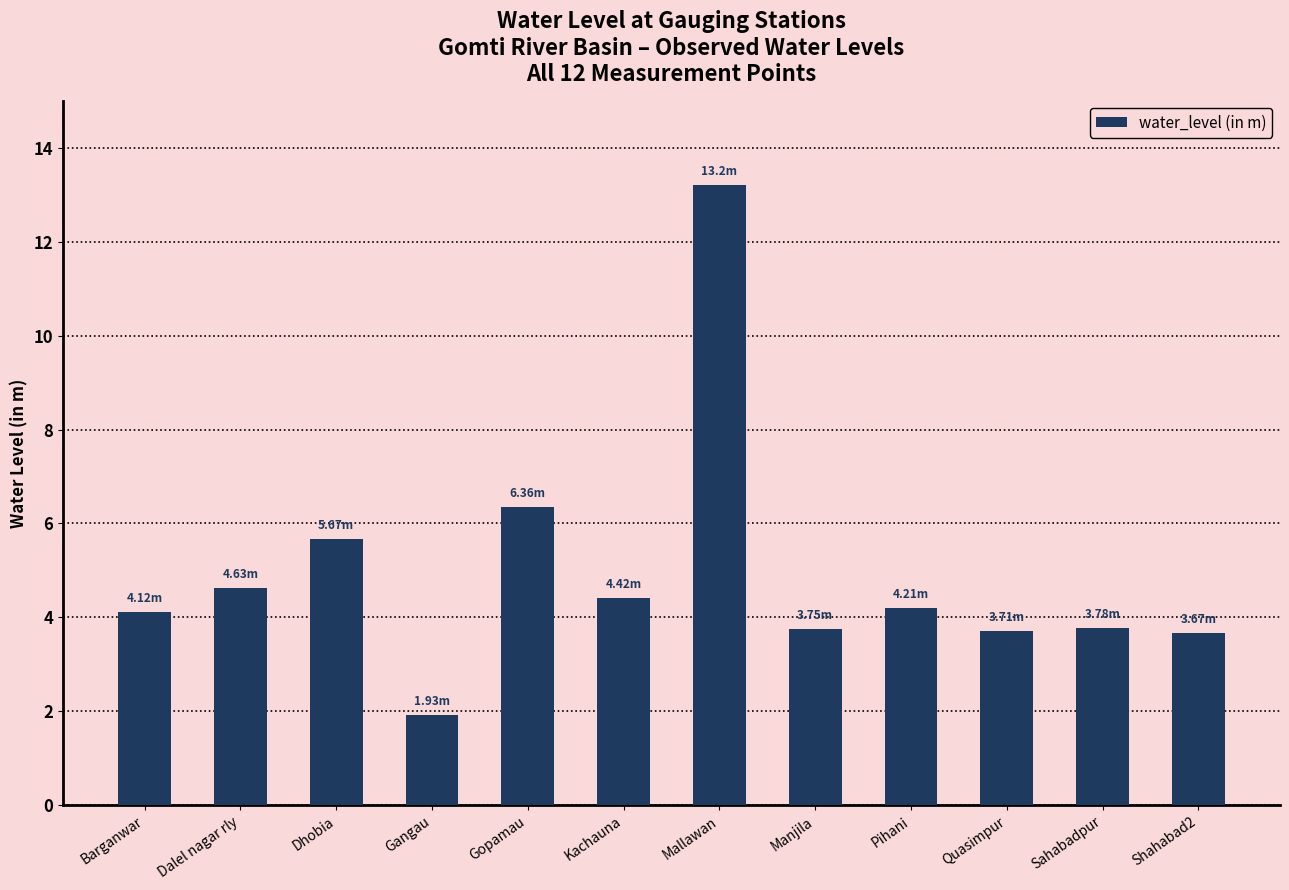

Are the bars grouped side by side (vs. stacked)?

No